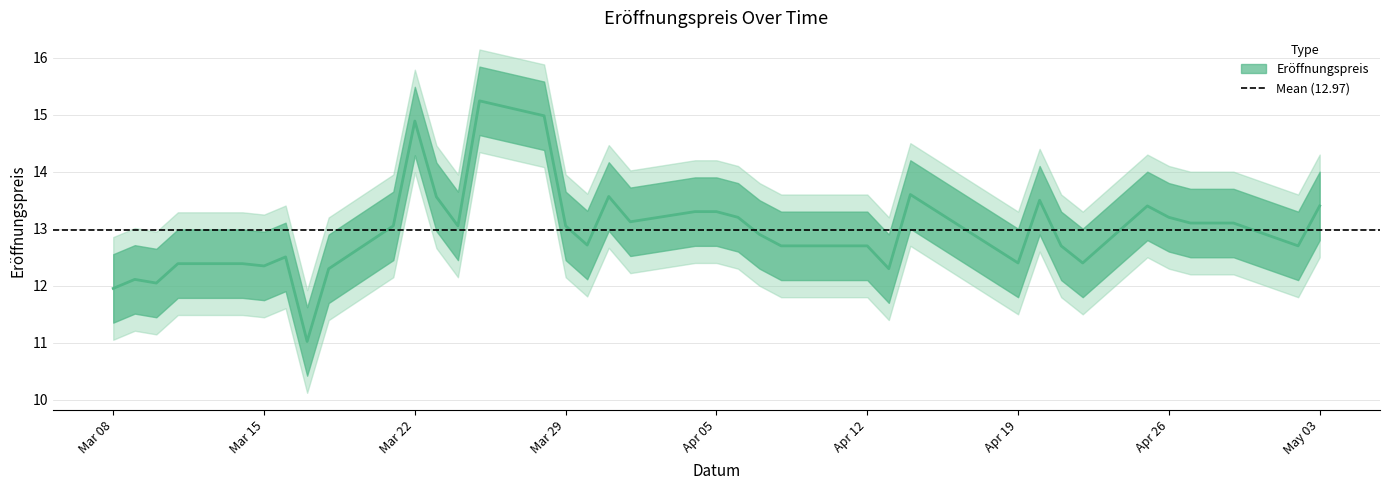

Rank the categories by value from highest to lowest.

2022-03-25, 2022-03-28, 2022-03-22, 2022-04-14, 2022-03-31, 2022-03-23, 2022-04-20, 2022-04-25, 2022-05-03, 2022-04-04, 2022-04-05, 2022-04-06, 2022-04-26, 2022-04-01, 2022-04-27, 2022-04-28, 2022-04-29, 2022-03-21, 2022-03-24, 2022-03-29, 2022-04-07, 2022-03-30, 2022-04-08, 2022-04-11, 2022-04-12, 2022-04-21, 2022-05-02, 2022-03-16, 2022-04-19, 2022-04-22, 2022-03-11, 2022-03-14, 2022-03-15, 2022-04-13, 2022-03-18, 2022-03-09, 2022-03-10, 2022-03-08, 2022-03-17